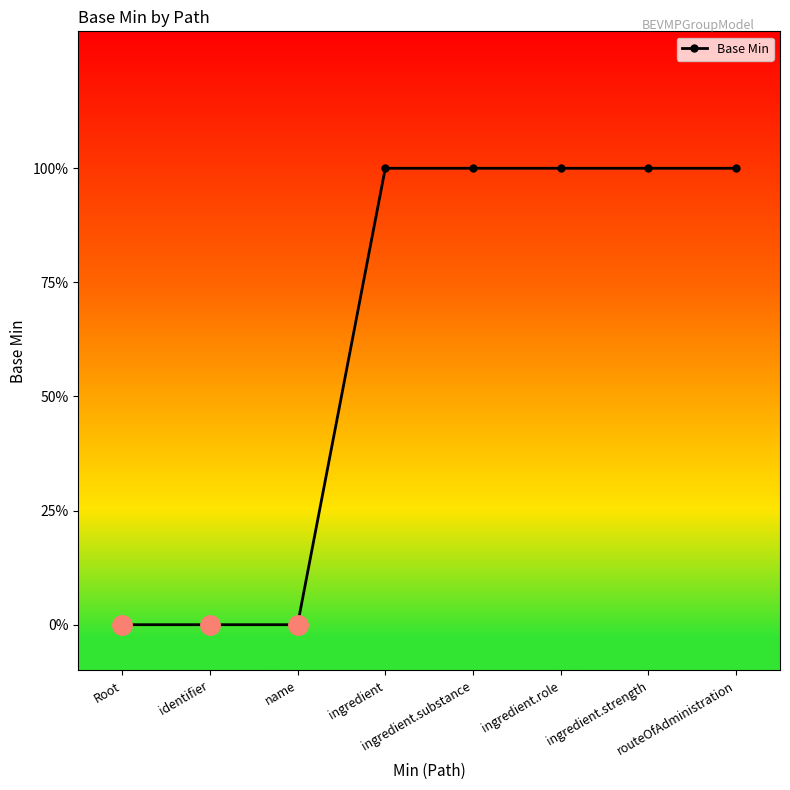

Reading left to right, what are all the values shown in this chart?

Root=0	identifier=0	name=0	ingredient=1	ingredient.substance=1	ingredient.role=1	ingredient.strength=1	routeOfAdministration=1